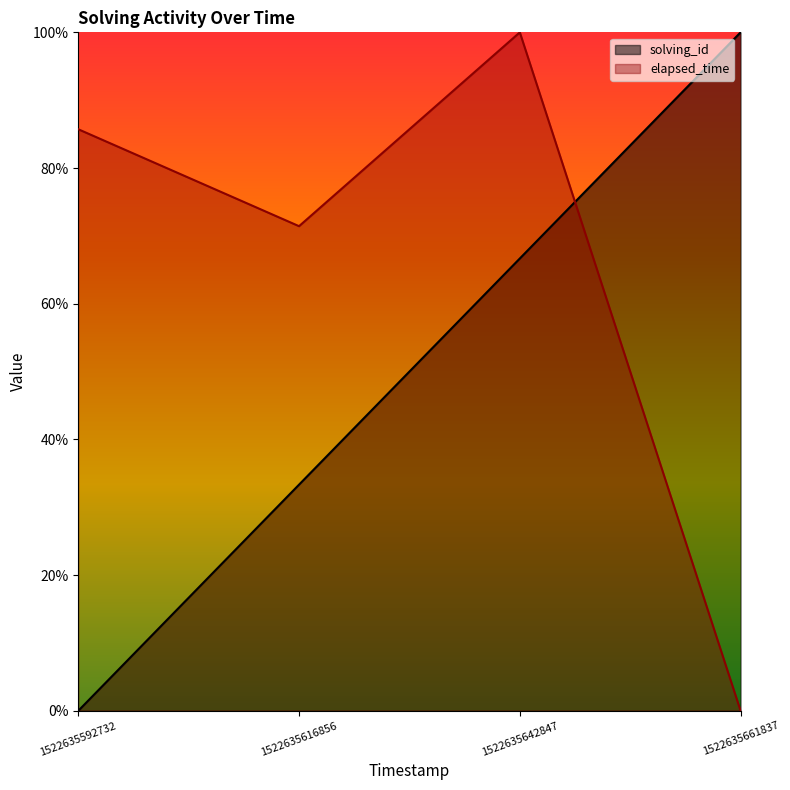

Rank the series at 1522635661837 from lowest to highest value.

elapsed_time, solving_id